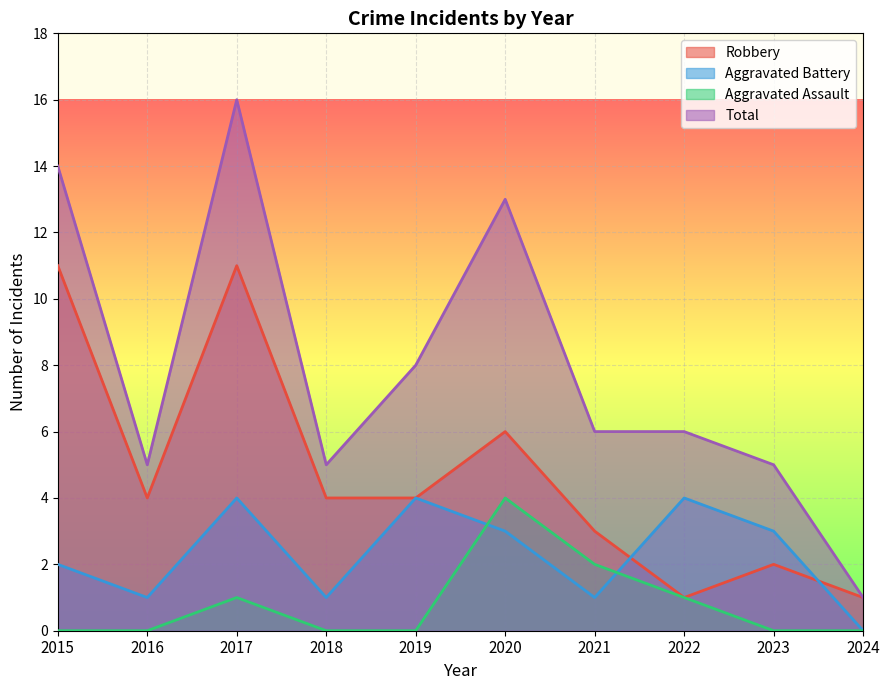

What are all the series names shown in the legend?

Robbery, Aggravated Battery, Aggravated Assault, Total